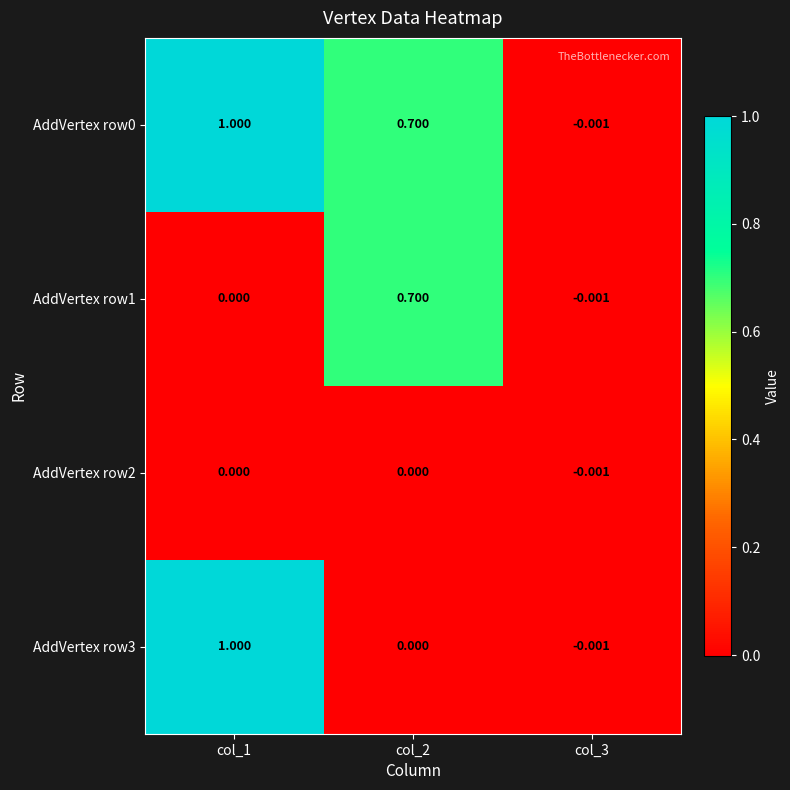

Is the value of AddVertex row3 at col_1 greater than the value of AddVertex row2 at col_1?

Yes